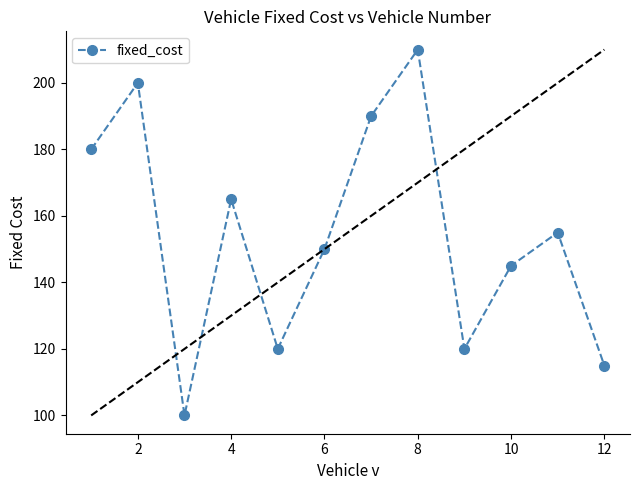

What is the value of the 6th point from the left?

150